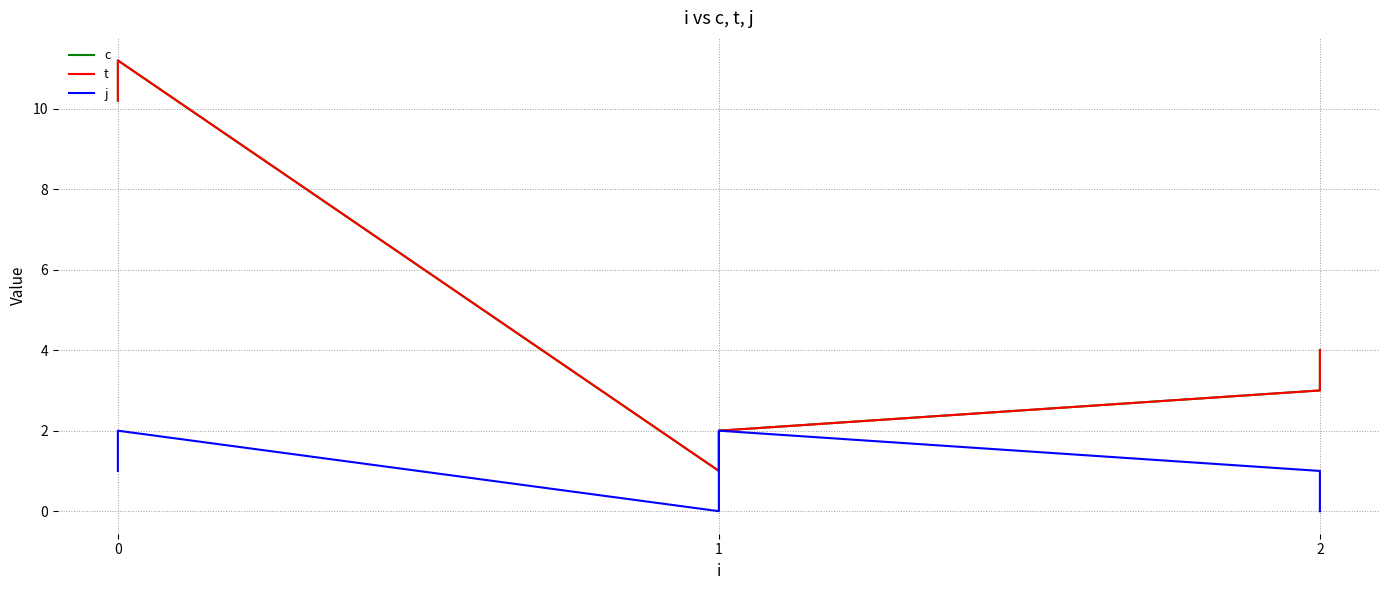

How many data points in c are above 4?

2